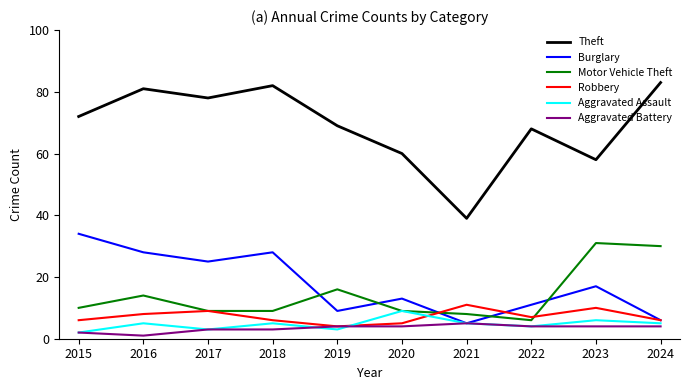

At which label is Robbery closest to 7?

2022